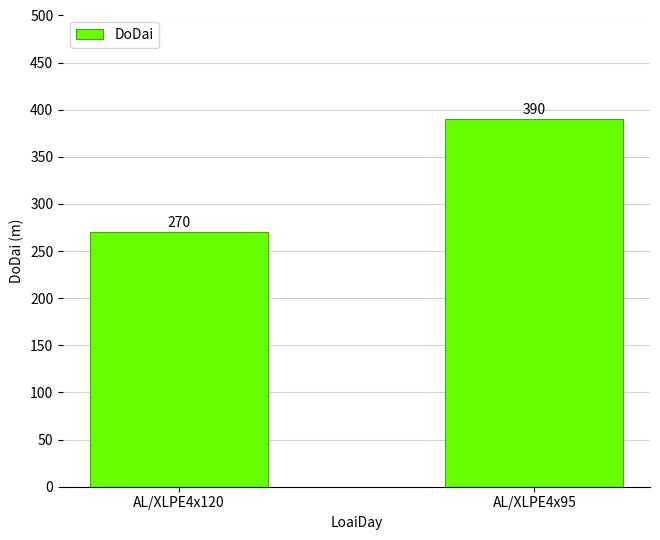

What is the change in value from AL/XLPE4x120 to AL/XLPE4x95?

+120